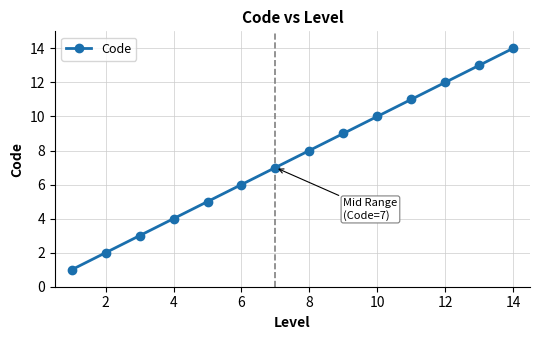

What is the average value?

8